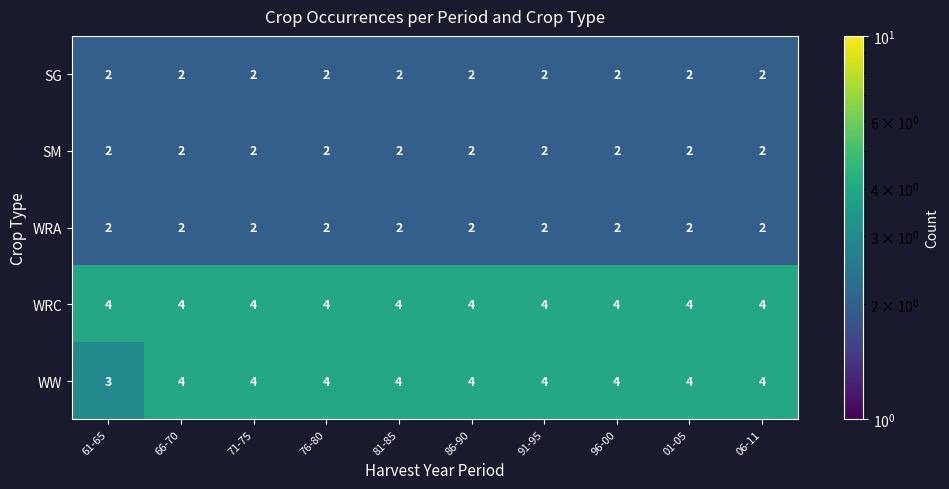

The WRA series shows 2 at 66-70. True or false?

True